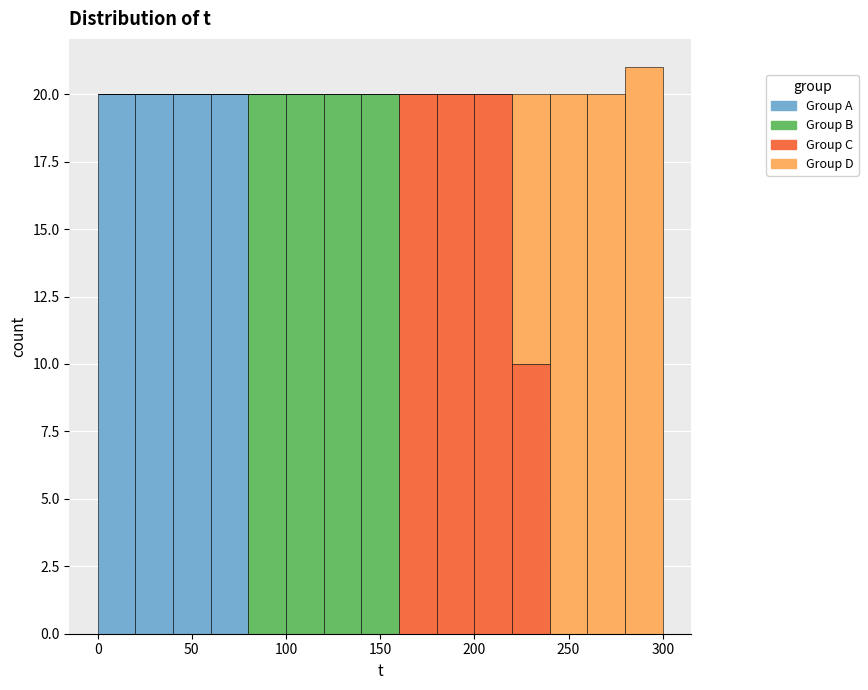

Which range on the x-axis has the tallest stacked bar (by total height)?

280 to 300